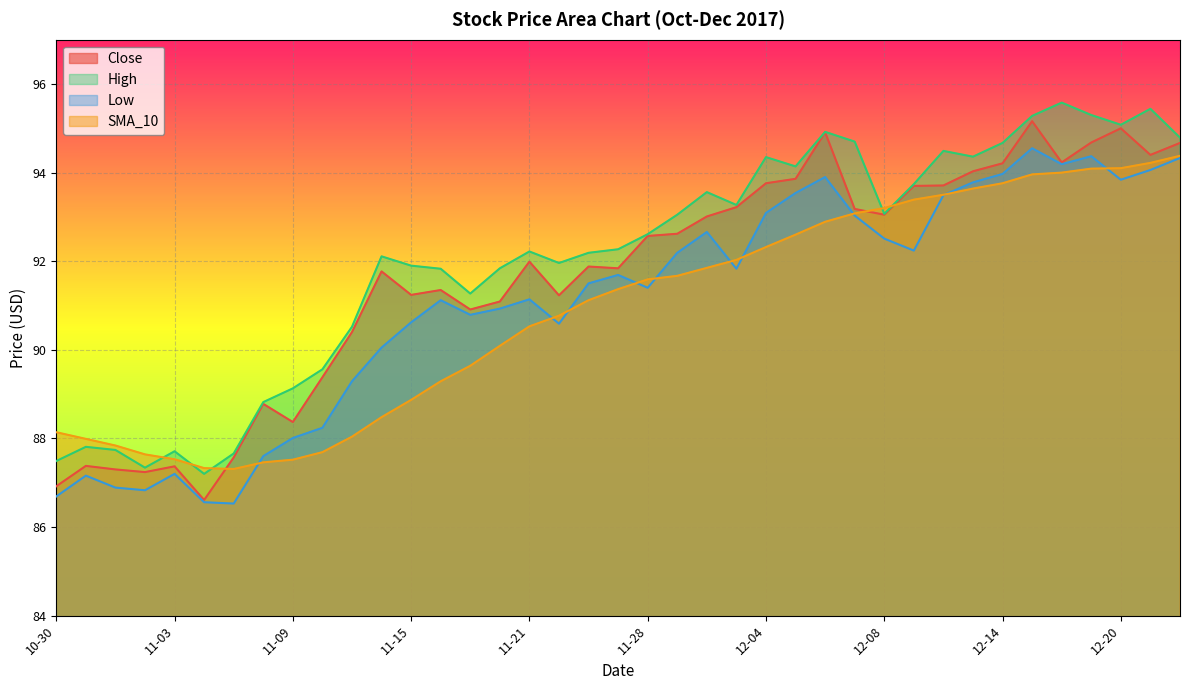

How many lines are shown in the chart?

4